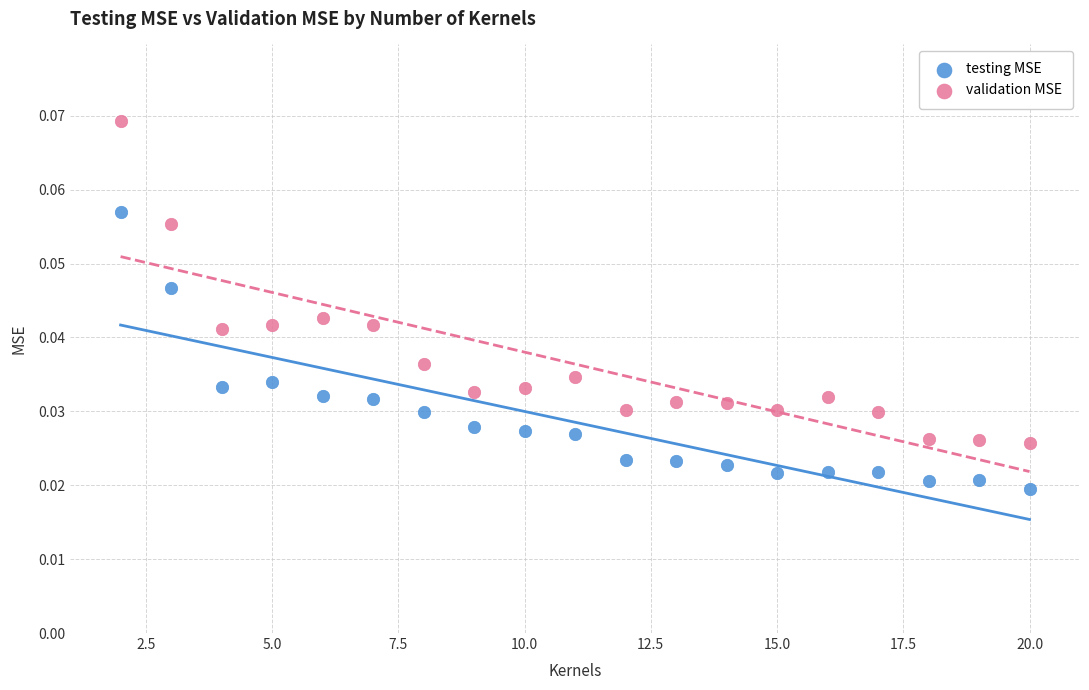

What are all the series names shown in the legend?

testing MSE, validation MSE